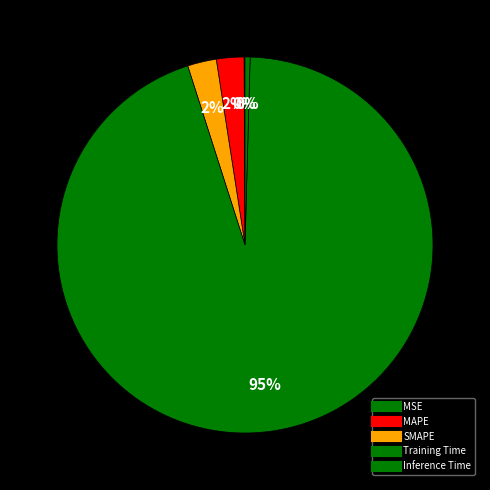

Rank the categories by value from highest to lowest.

Training Time, SMAPE, MAPE, Inference Time, MSE